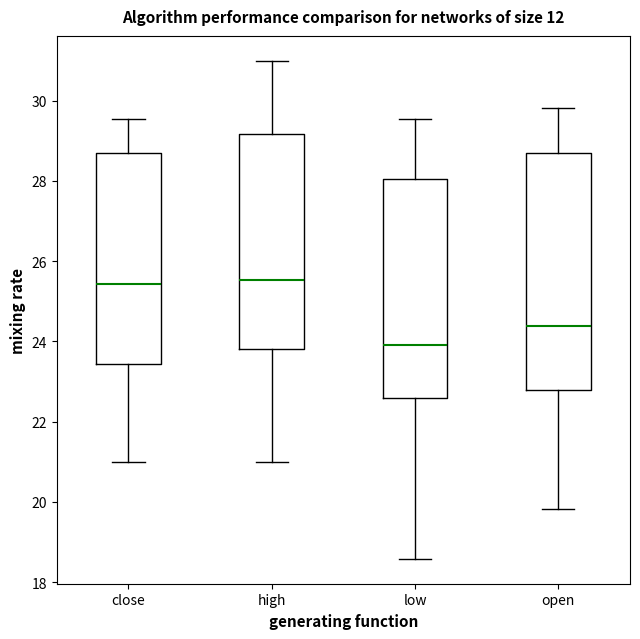

Where is the lower edge of the box for high on the y-axis? The values are not printed on the chart, so give them approximately, as read against the axis.

23.8